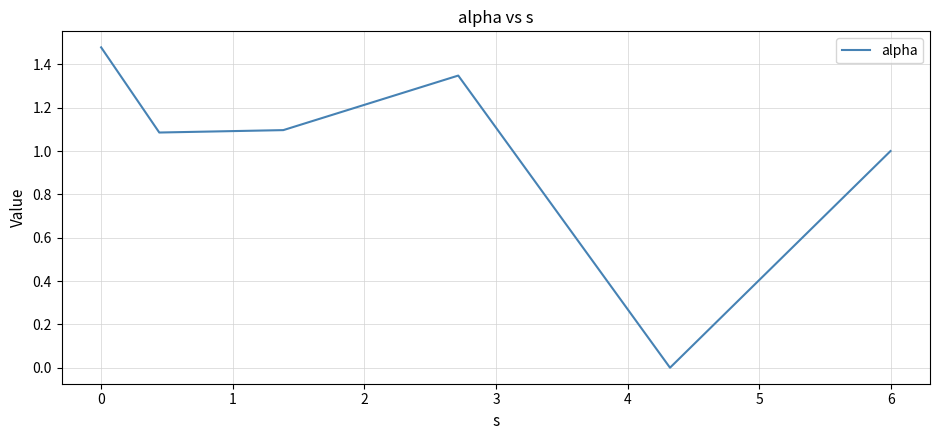

How many values are above zero?

5